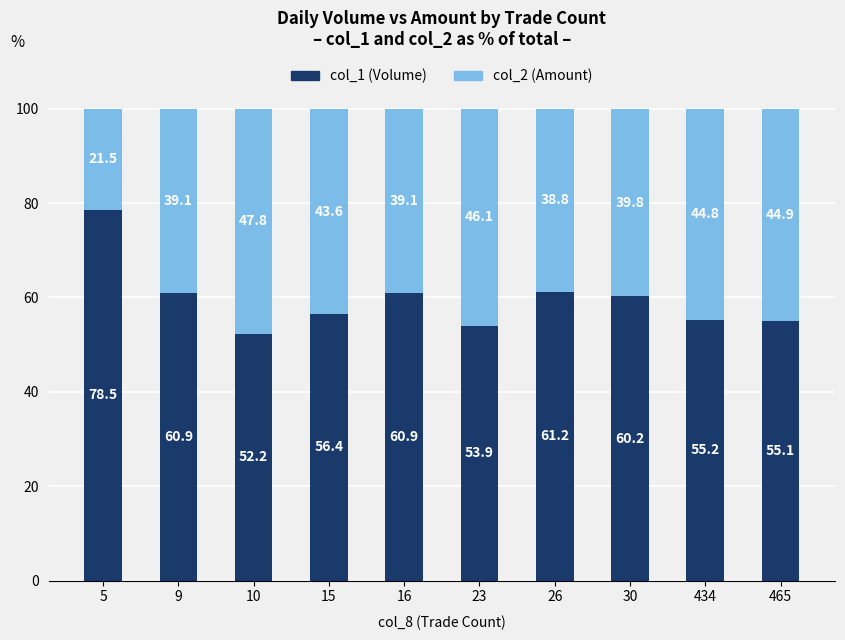

Is it true that col_1 (Volume) equals 56.4 at 15?

True